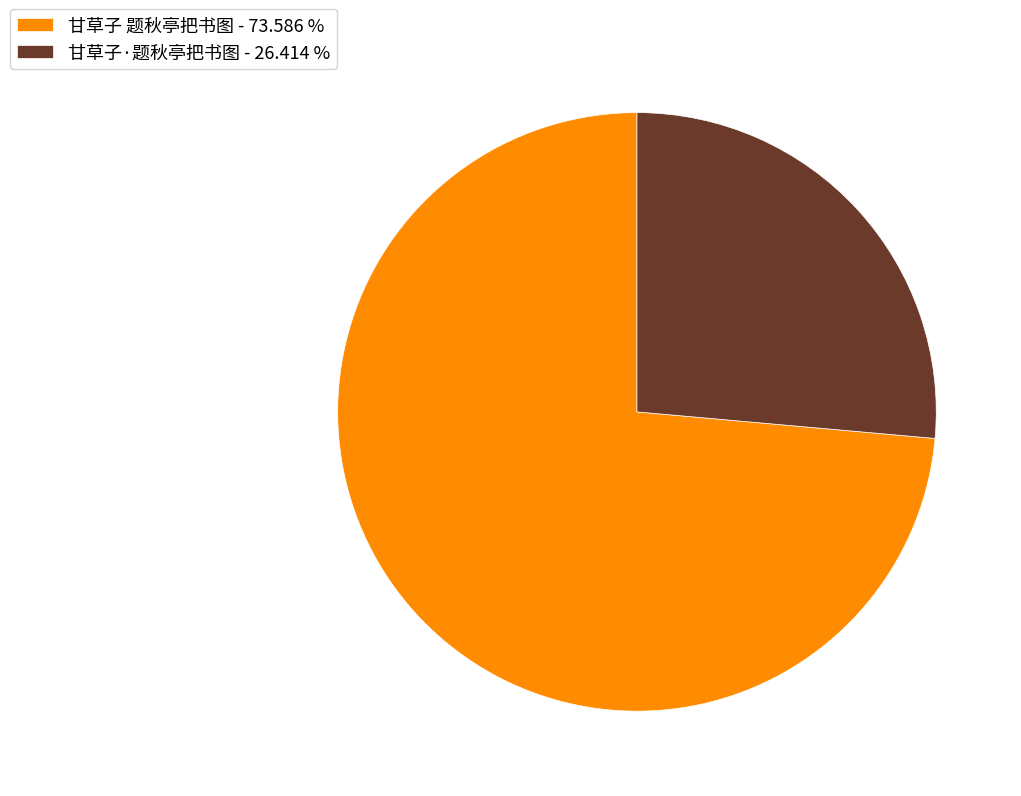

Is there a majority slice in this chart?

Yes